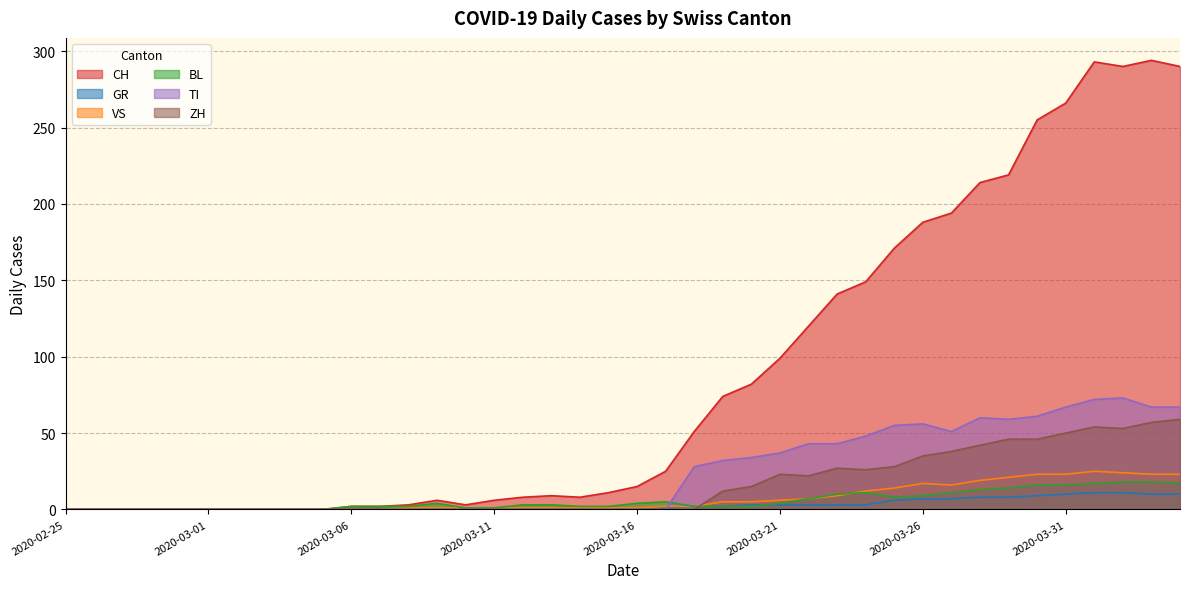

What is the difference between the second highest and second lowest values in the TI series?

72